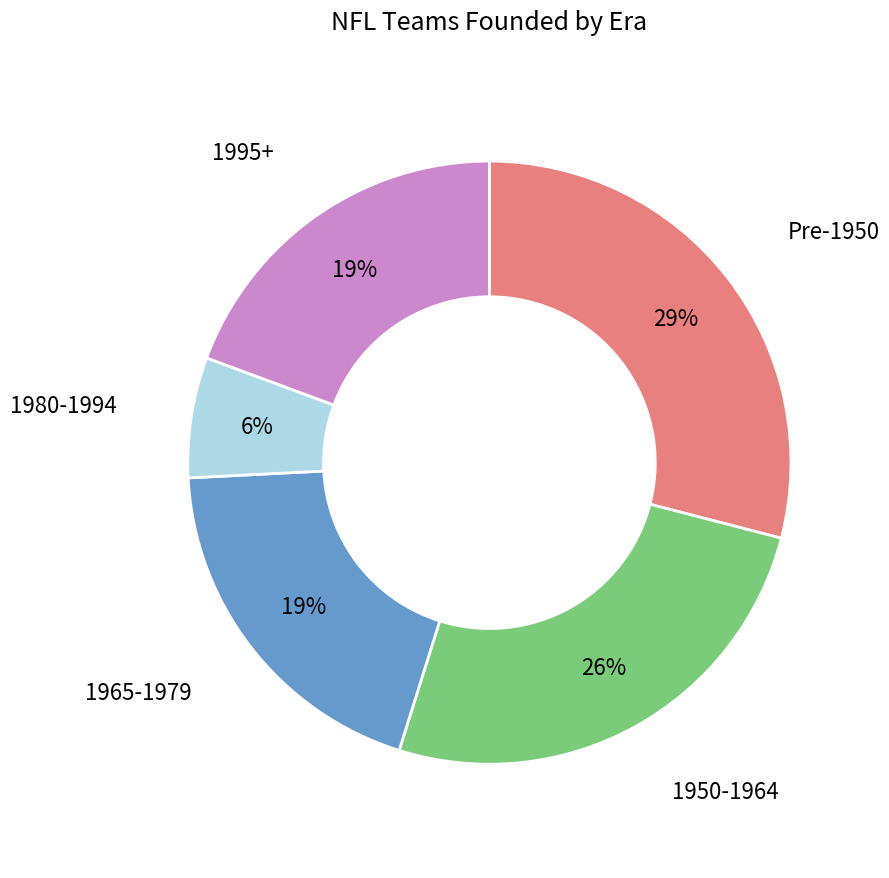

Is there a majority slice in this chart?

No